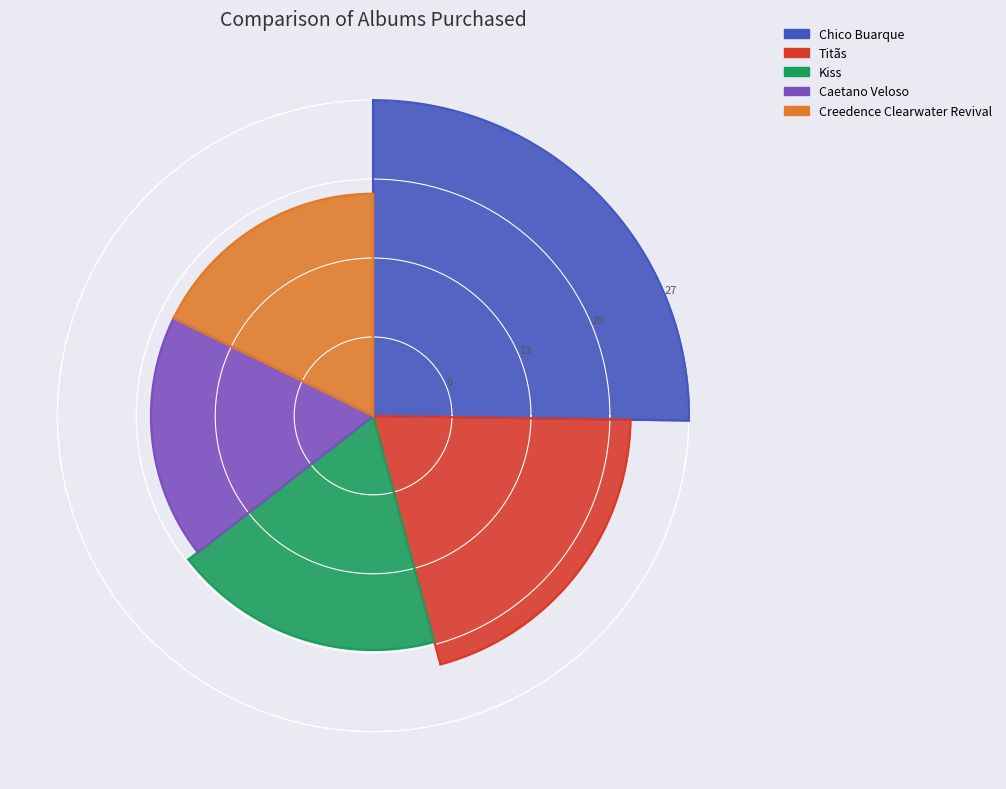

To the nearest percent, what percentage of the pie is Titãs?

21%